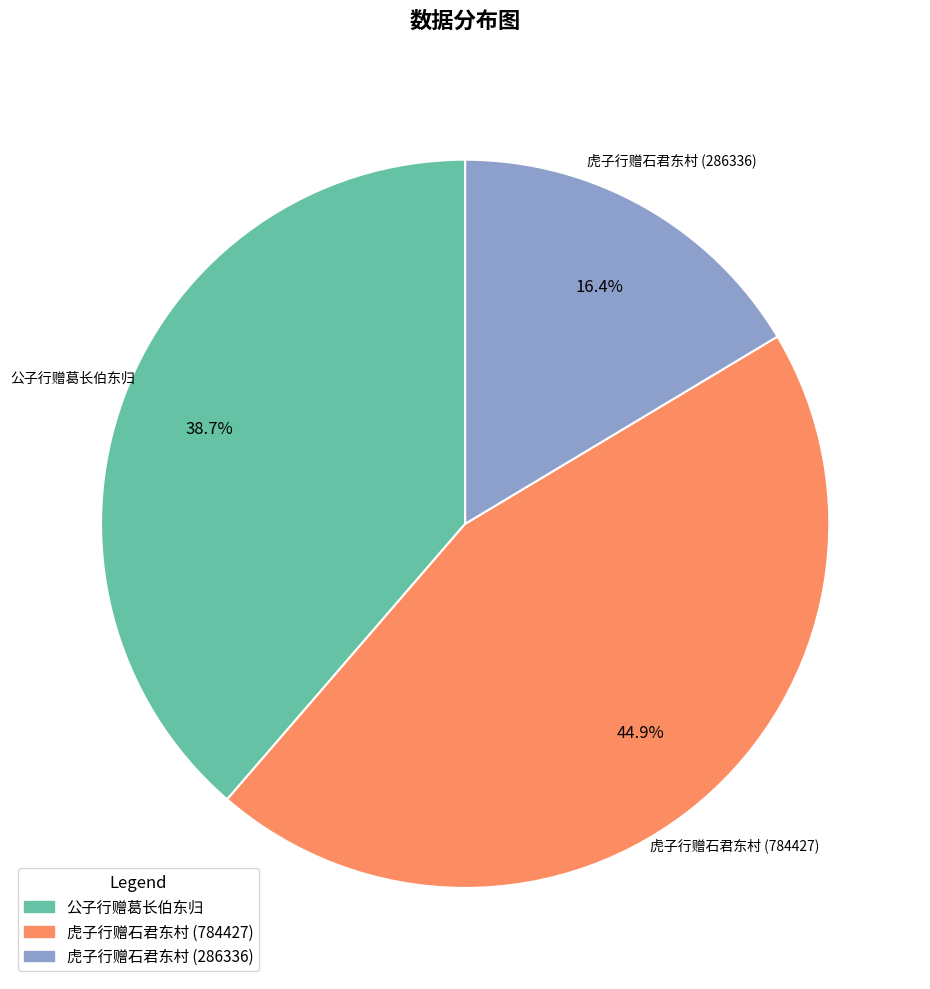

To the nearest percent, what portion does 公子行赠葛长伯东归 represent?

39%